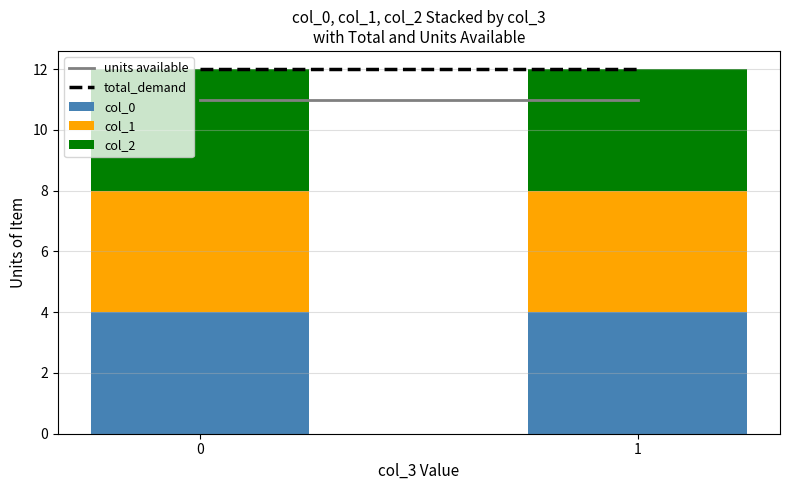

What is the average value of the col_1 series?

4